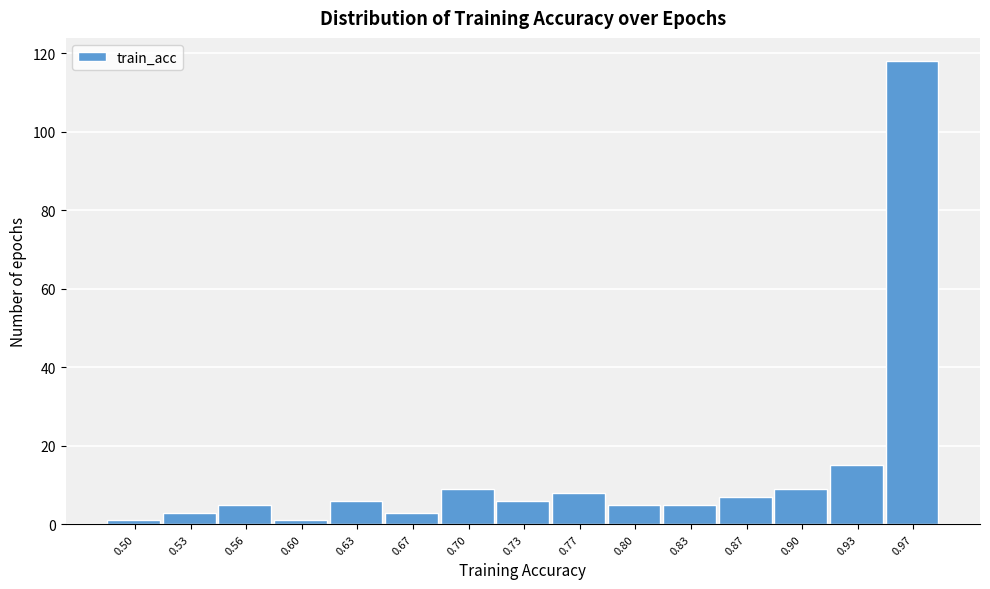

Reading left to right, list all the values displayed in this chart.

1	3	5	1	6	3	9	6	8	5	5	7	9	15	118